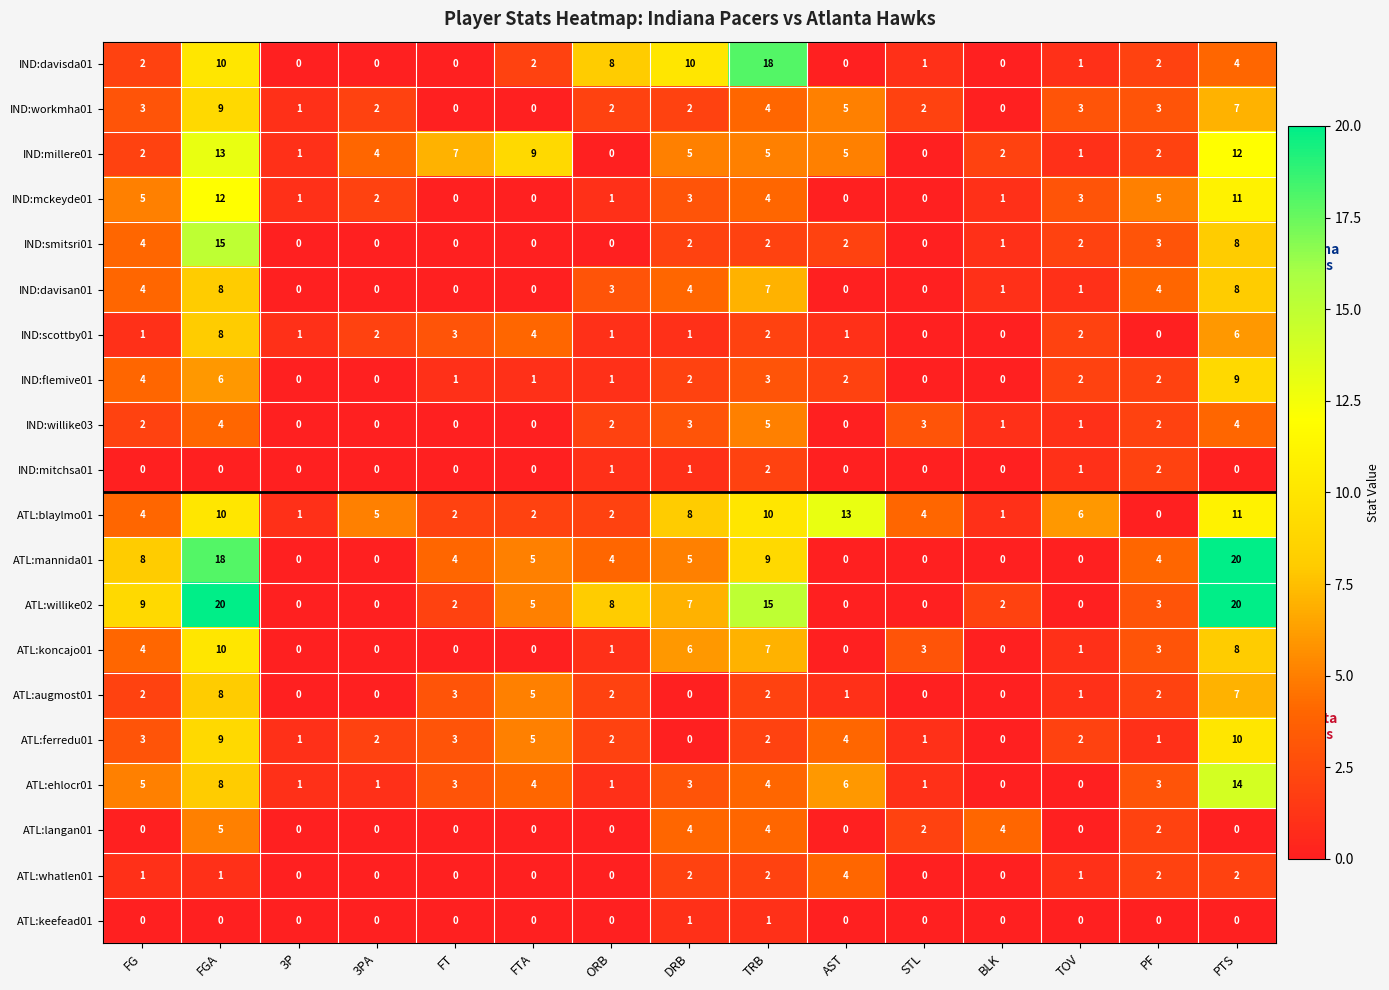

What is the spread (max minus min) of values at DRB?

10